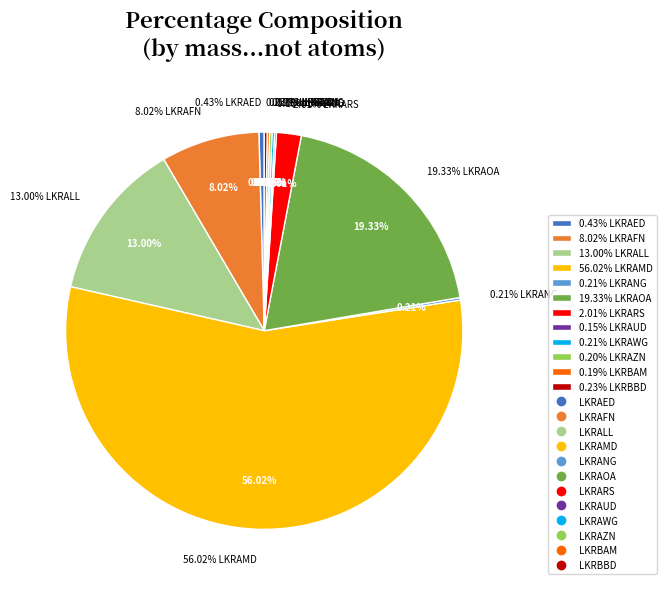

Rank the categories by value from lowest to highest.

LKRAUD, LKRBAM, LKRAZN, LKRAWG, LKRANG, LKRBBD, LKRAED, LKRARS, LKRAFN, LKRALL, LKRAOA, LKRAMD